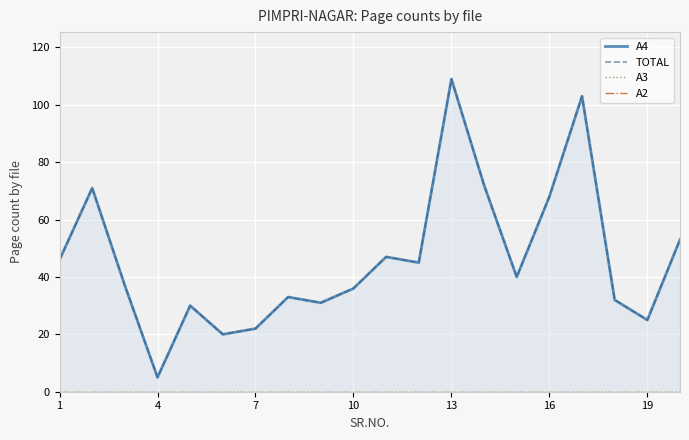

At how many categories does at least one series exceed 8?

19